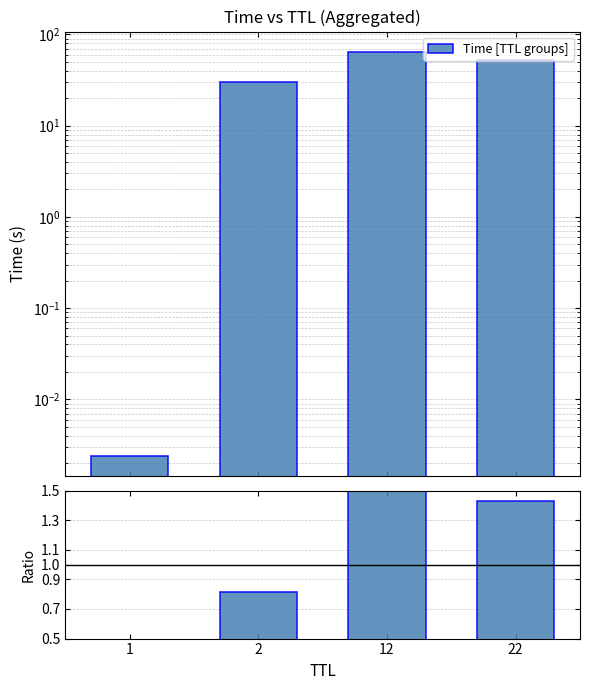

Between 12 and 1, which is larger?

12